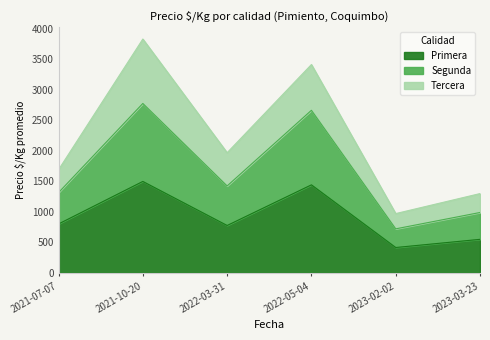

Is the value of Segunda at 2022-05-04 greater than the value of Primera at 2023-02-02?

Yes